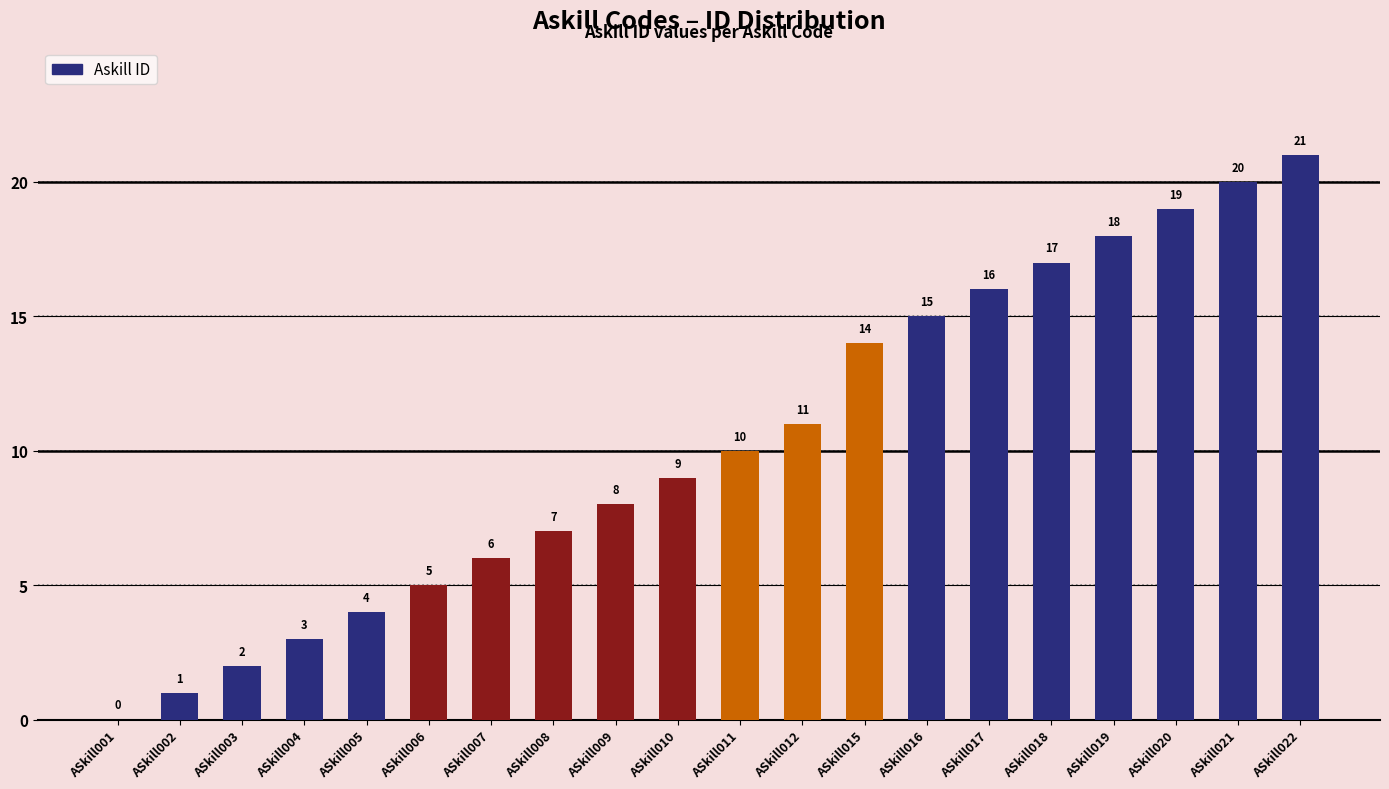

The value at ASkill003 is 1. True or false?

False